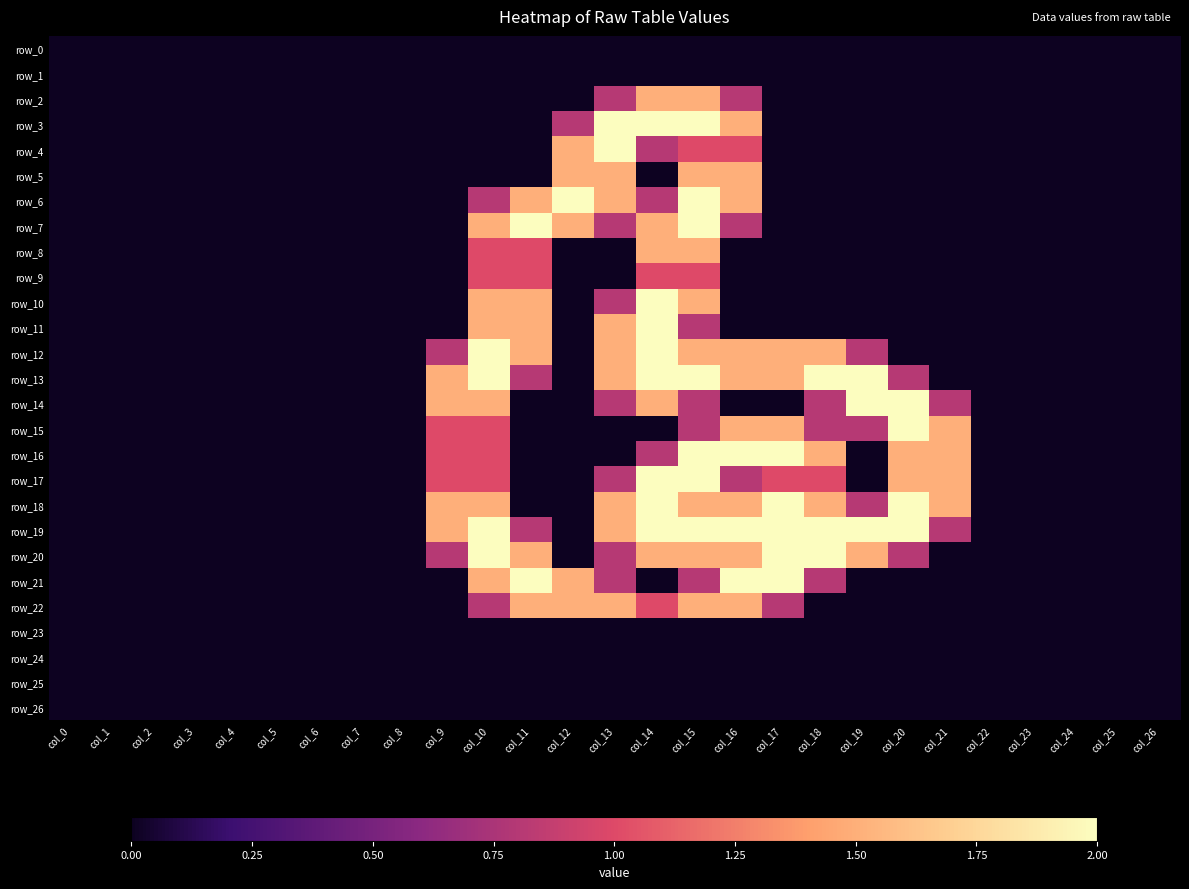

How many distinct data groups are displayed?

27